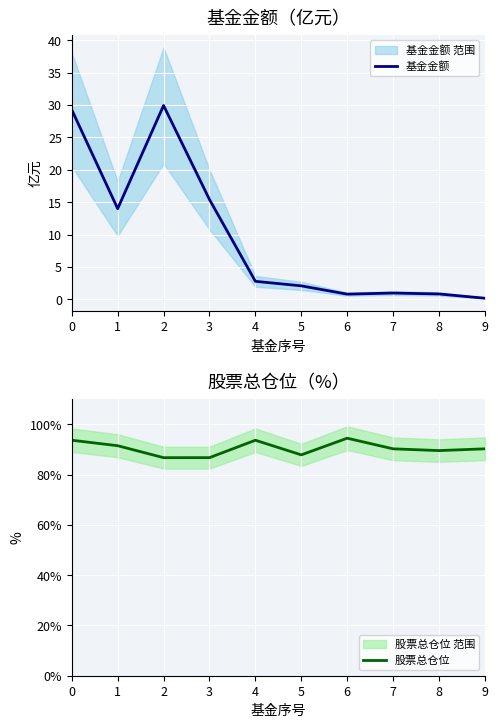

How many lines are shown in the chart?

2